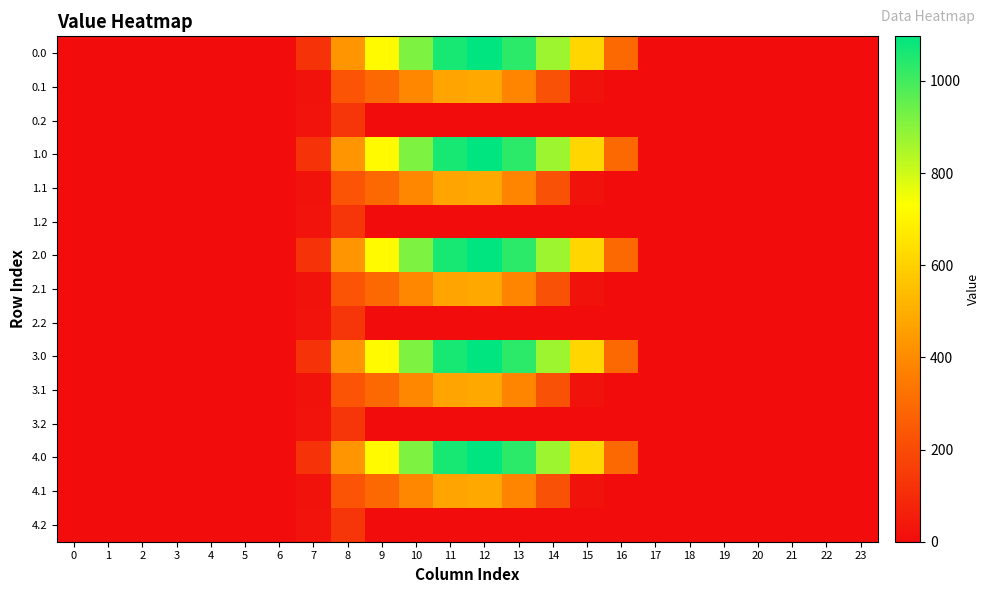

How many categories are shown in the chart?

24